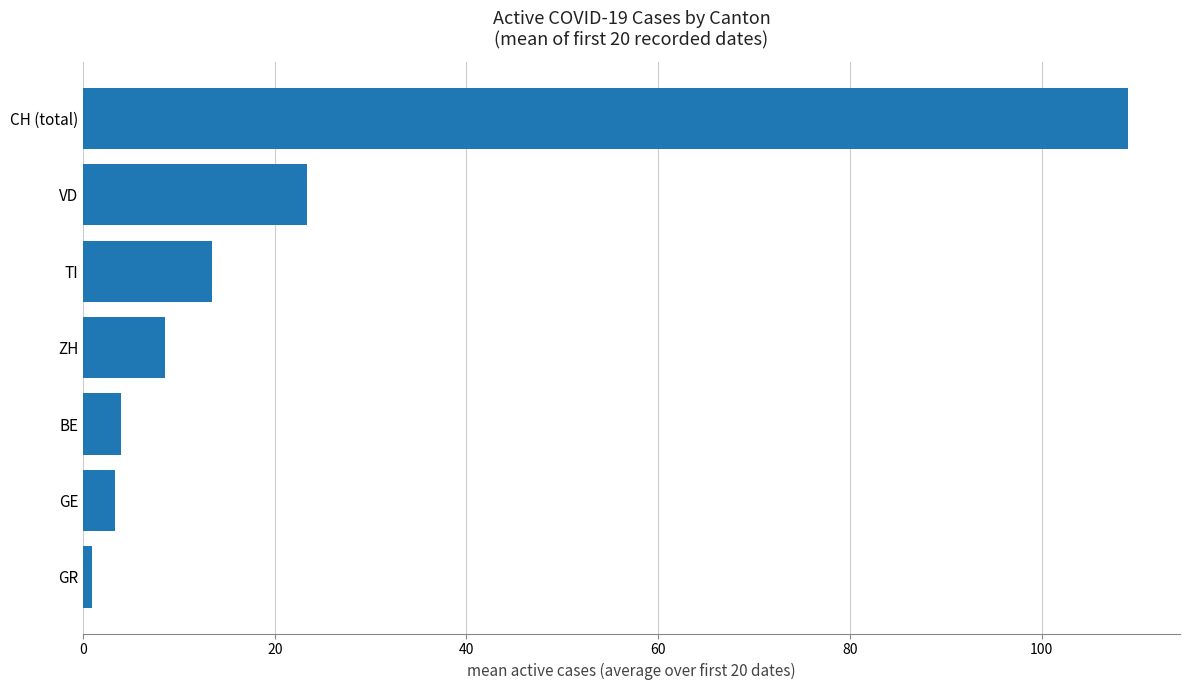

Where is the data nearest to the value 54?

VD